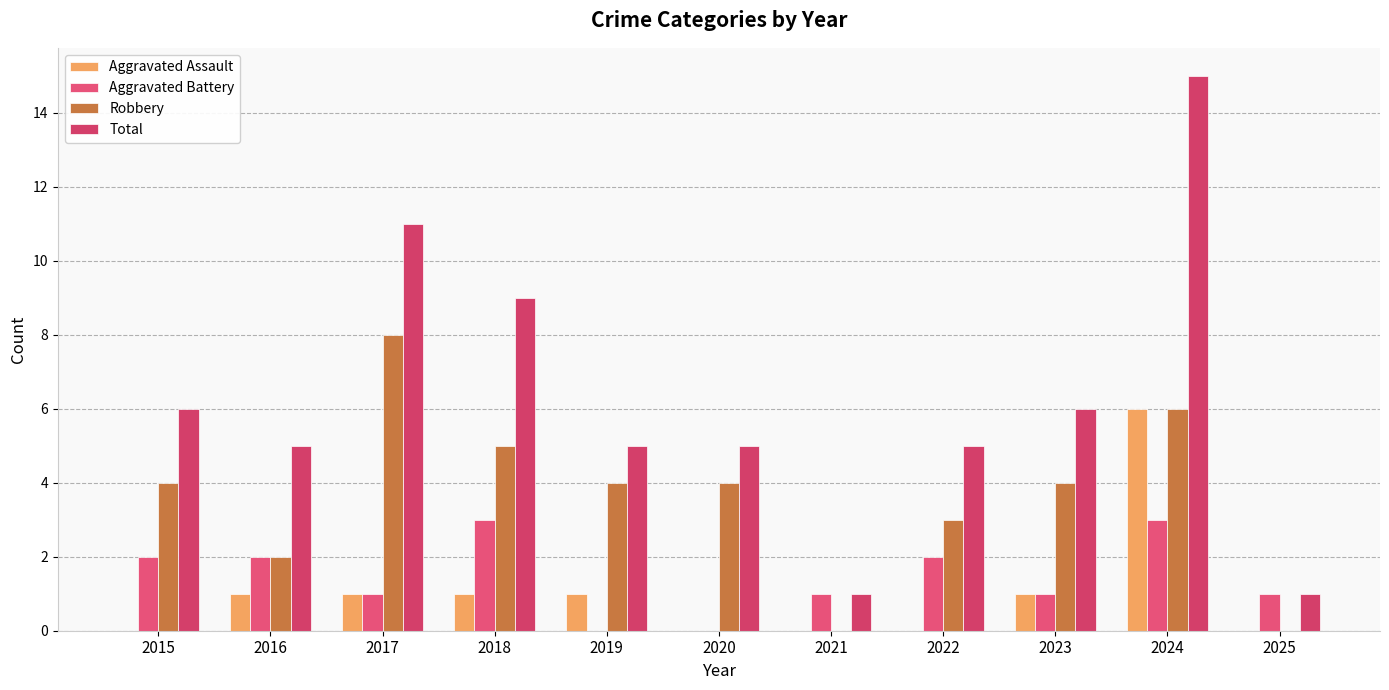

Reading left to right, extract all data points from this chart.

Aggravated Assault: 0	1	1	1	1	0	0	0	1	6	0
Aggravated Battery: 2	2	1	3	0	0	1	2	1	3	1
Robbery: 4	2	8	5	4	4	0	3	4	6	0
Total: 6	5	11	9	5	5	1	5	6	15	1